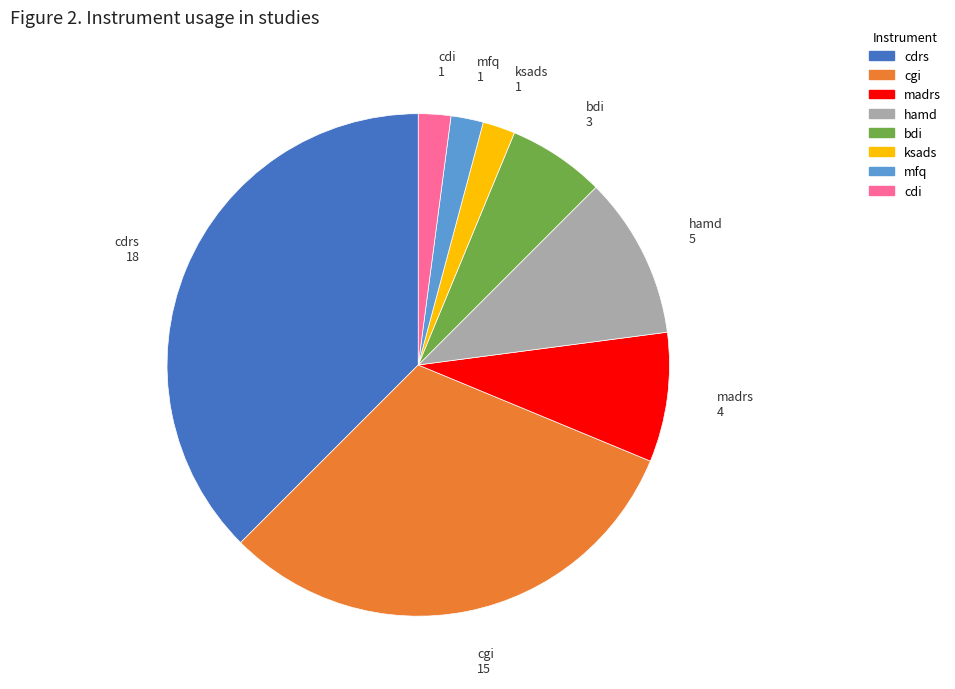

Is mfq the majority of the pie?

No